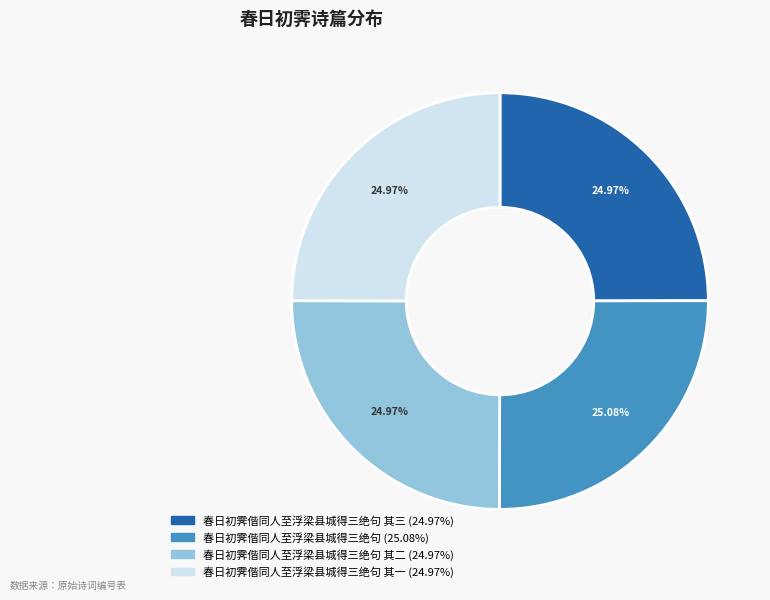

Is there a majority slice in this chart?

No